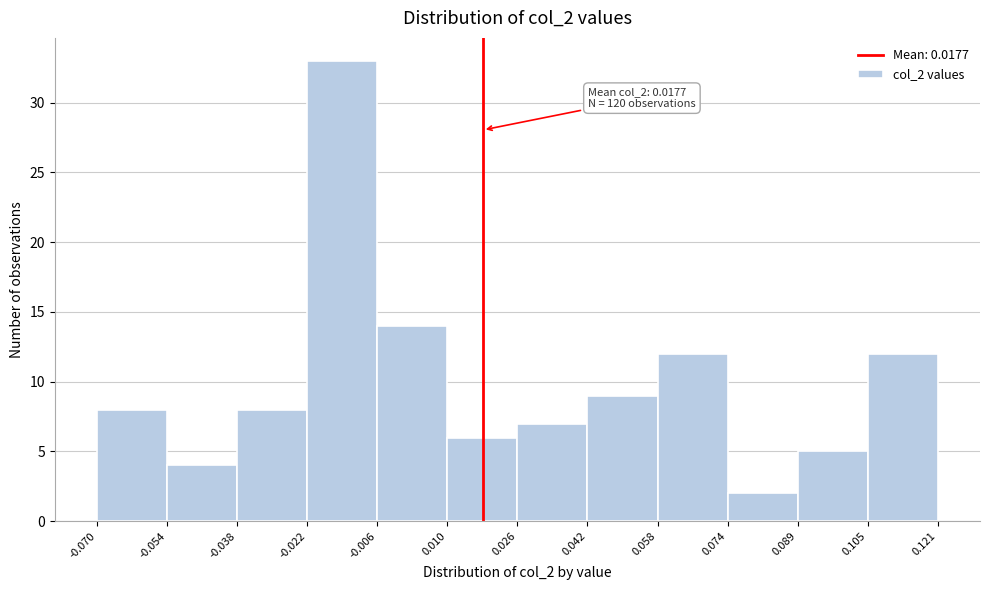

Over which range of the x-axis is the bar tallest?

-0.022 to -0.006